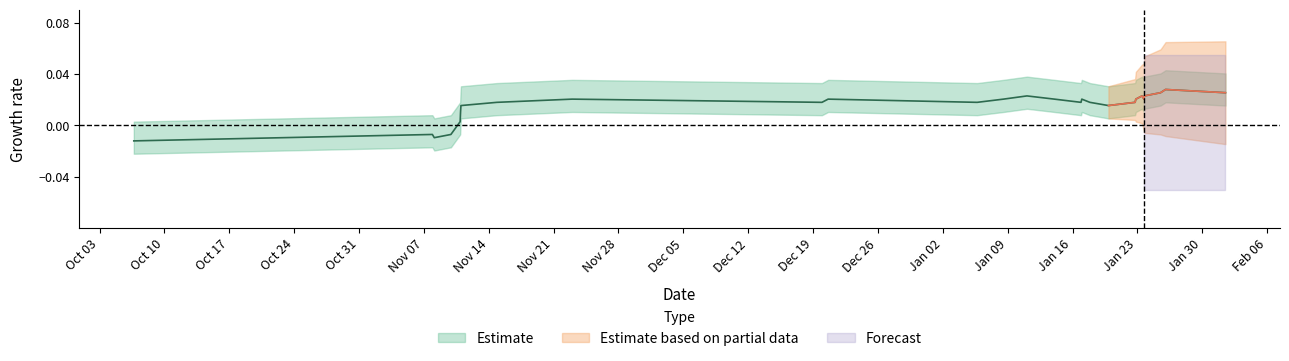

Does the chart have visible grid lines?

No